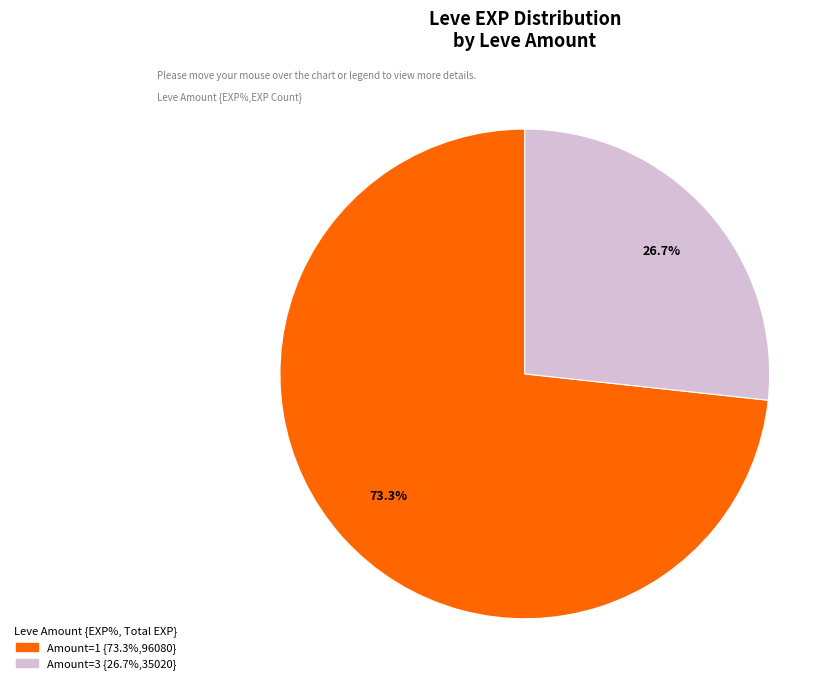

Is there a majority slice in this chart?

Yes